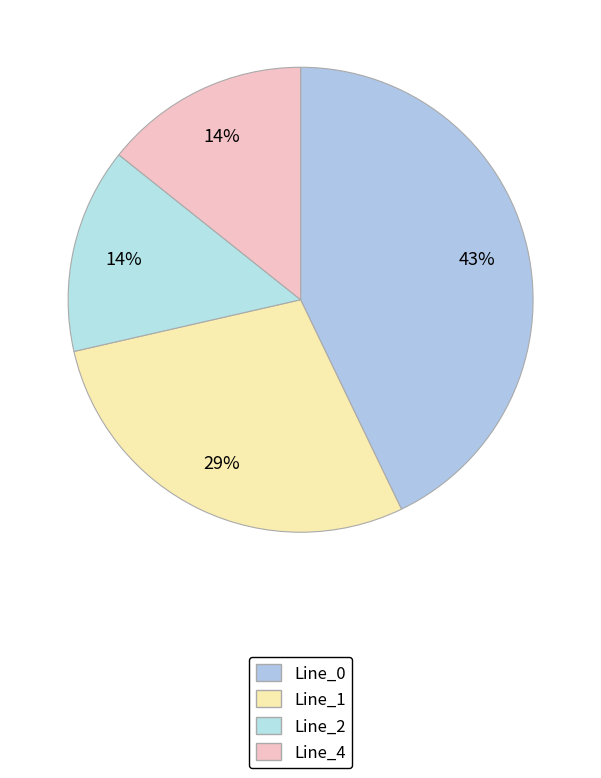

Is Line_0 the majority of the pie?

No